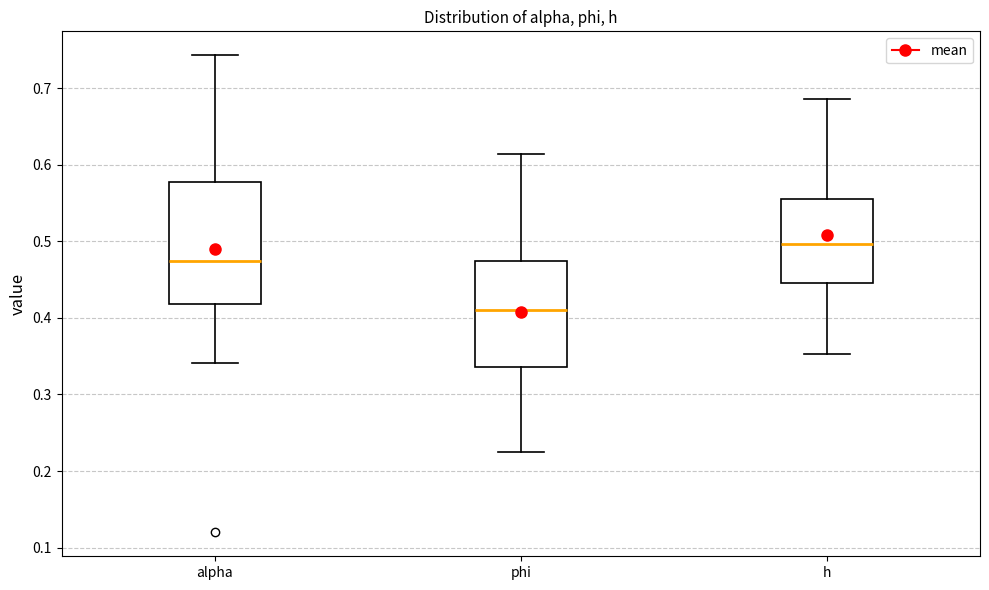

Reading left to right, read every box against the y-axis: the position of its median line, the range the box covers, and the ends of its whiskers. The values are not printed on the chart, so give them approximately, as read against the axis.

alpha: median 0.47, box 0.42 to 0.58, whiskers 0.34 to 0.74
phi: median 0.41, box 0.34 to 0.47, whiskers 0.23 to 0.61
h: median 0.50, box 0.45 to 0.55, whiskers 0.35 to 0.69